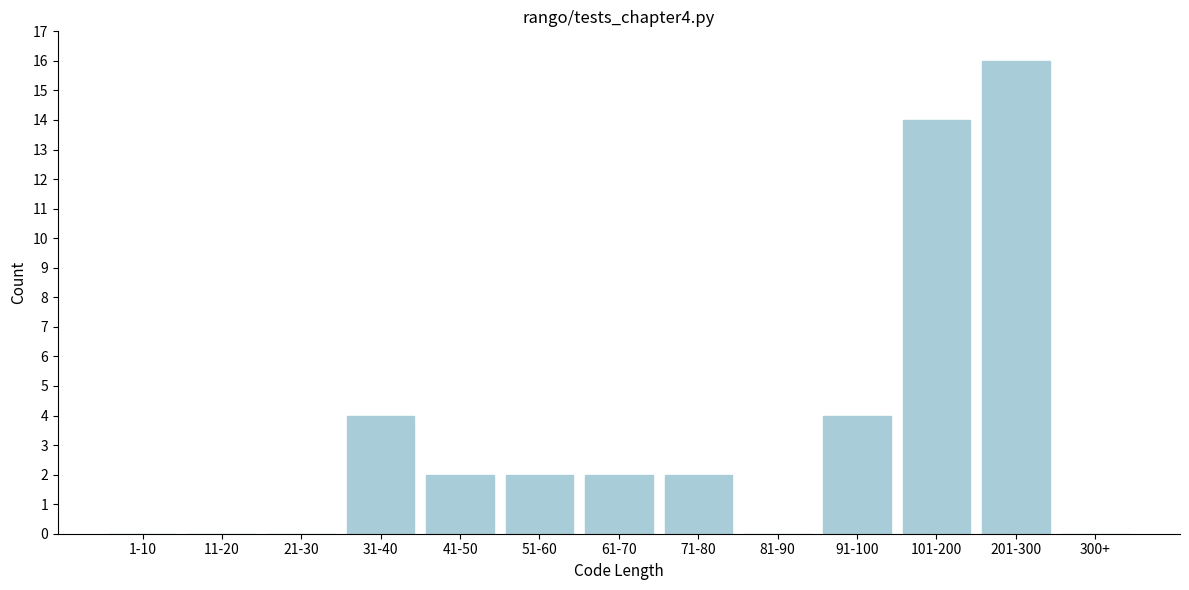

Reading left to right, extract all data points from this chart.

1-10=0	11-20=0	21-30=0	31-40=4	41-50=2	51-60=2	61-70=2	71-80=2	81-90=0	91-100=4	101-200=14	201-300=16	300+=0